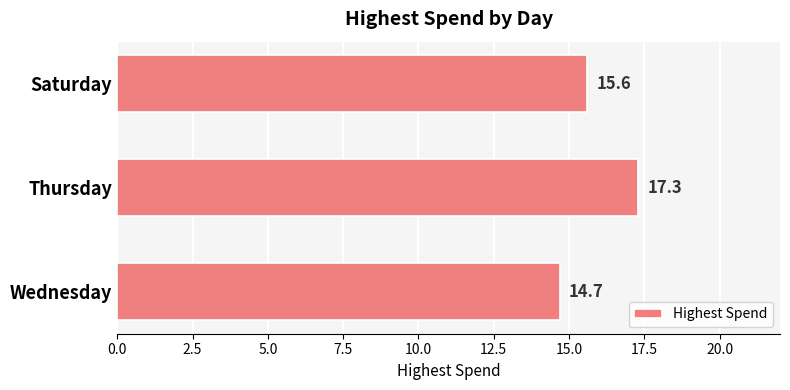

What is the ratio of the value at Thursday to the value at Saturday?

1.1